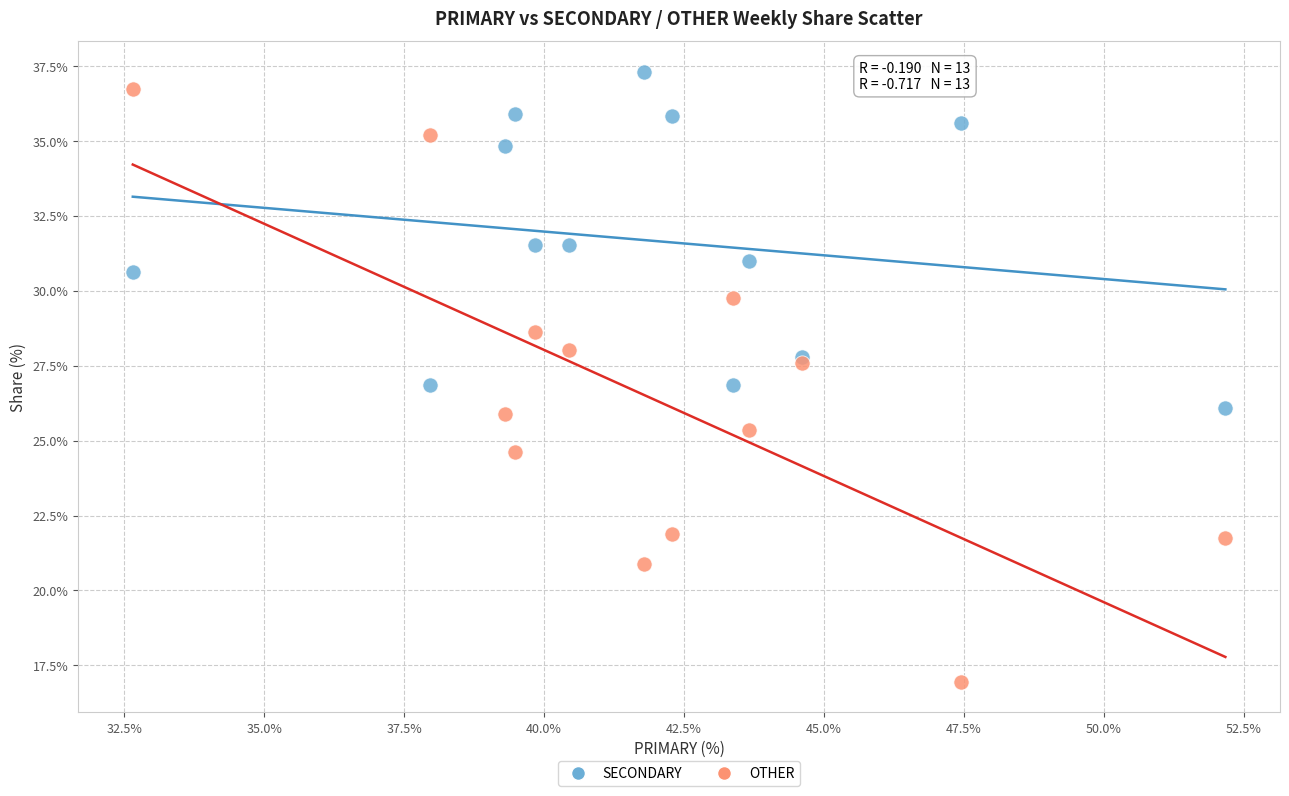

What are all the series names shown in the legend?

SECONDARY, OTHER